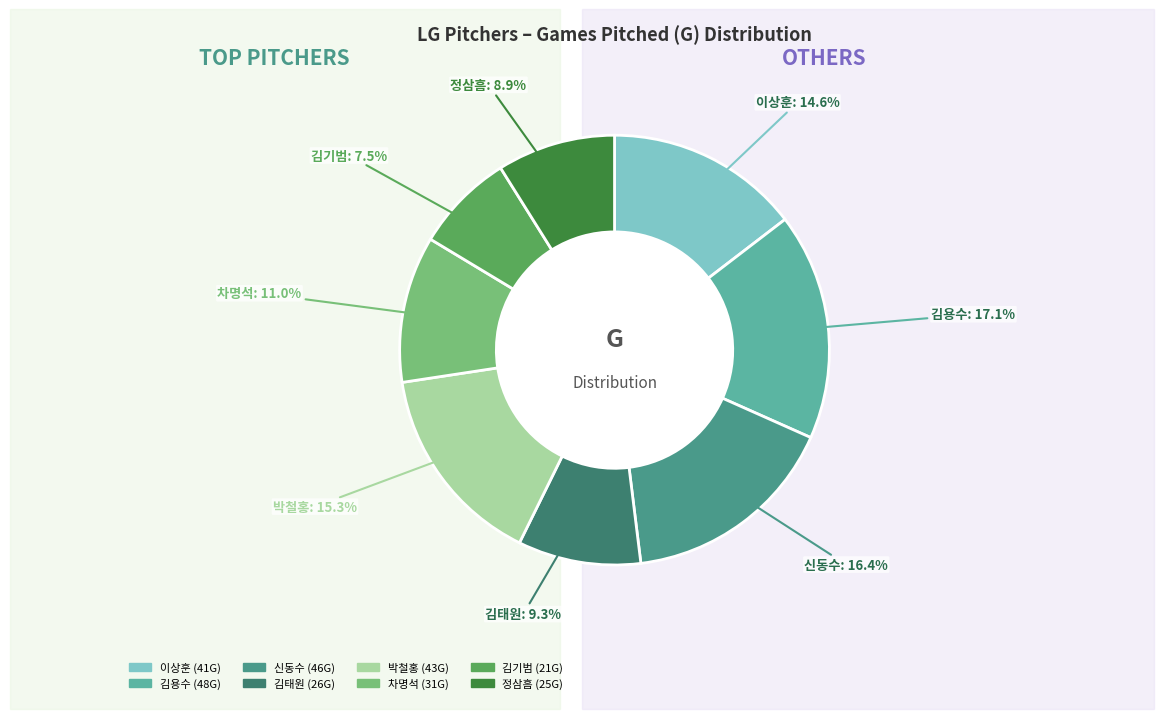

To the nearest percent, what percentage of the pie is 김용수?

17%